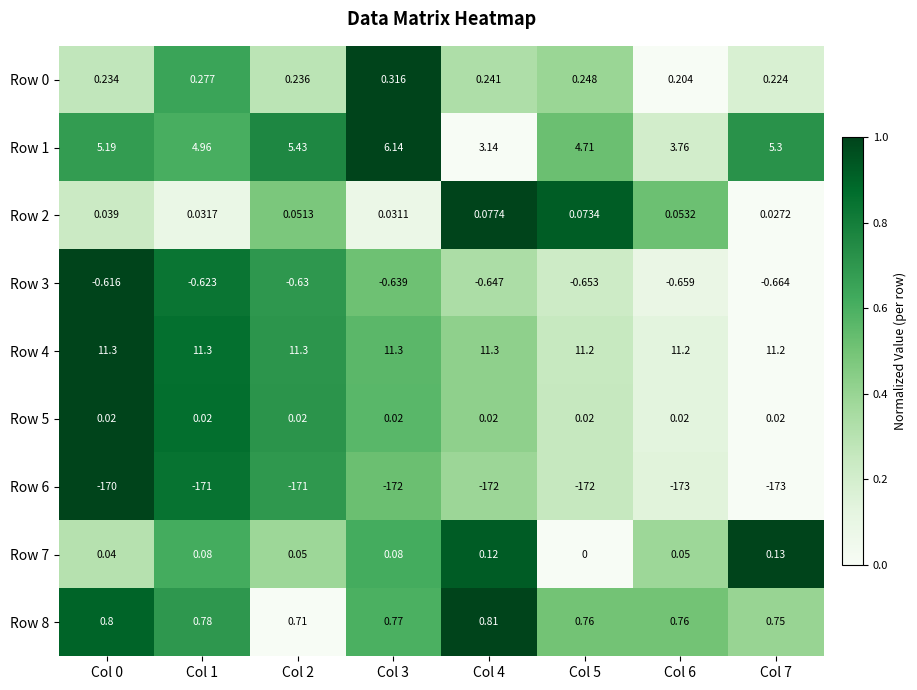

Which series changed the most between Col 4 and Col 7?

Row 1